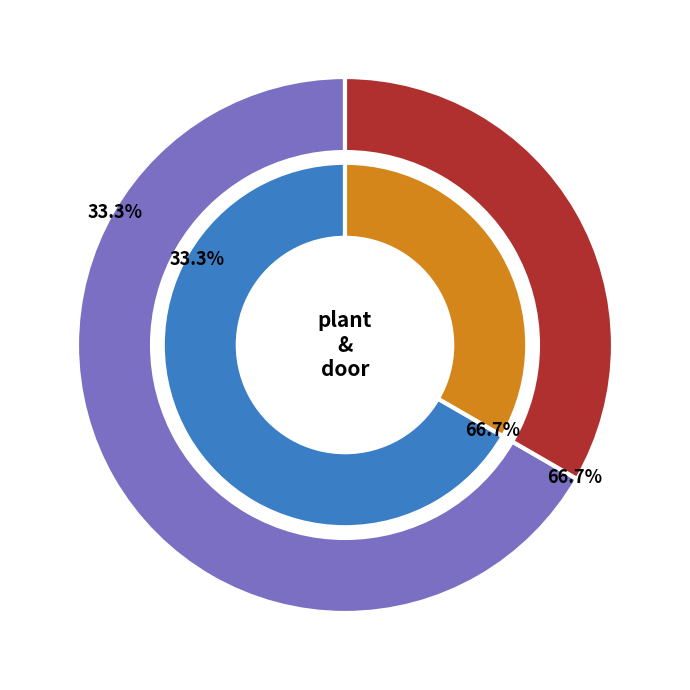

Count the number of slices in the pie.

2